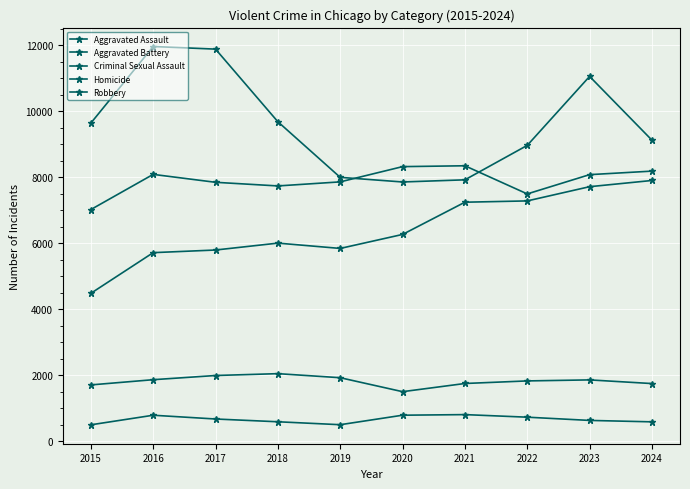

Does the chart have visible grid lines?

Yes